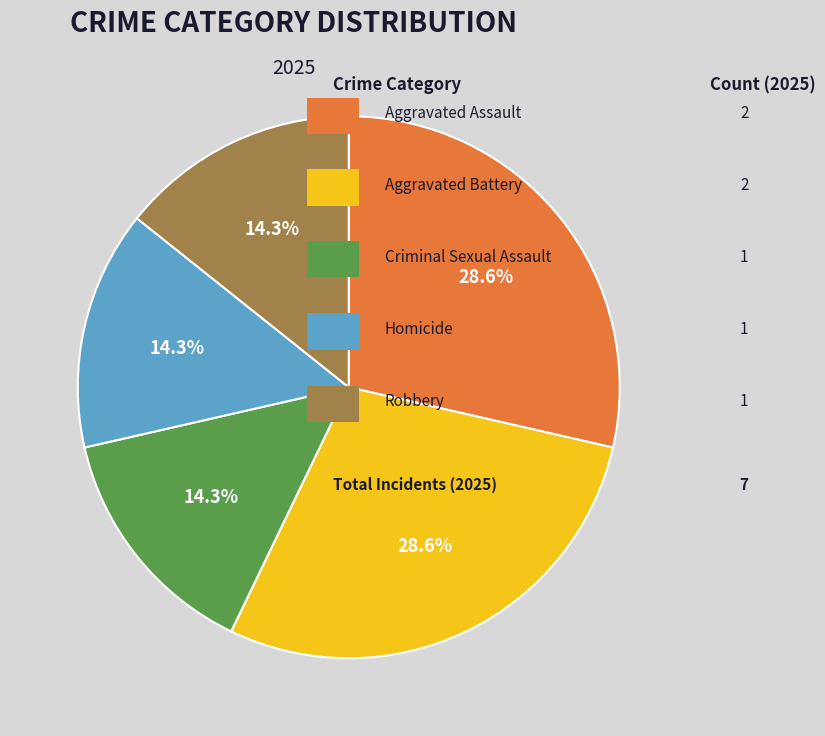

Does any single category account for the majority?

No